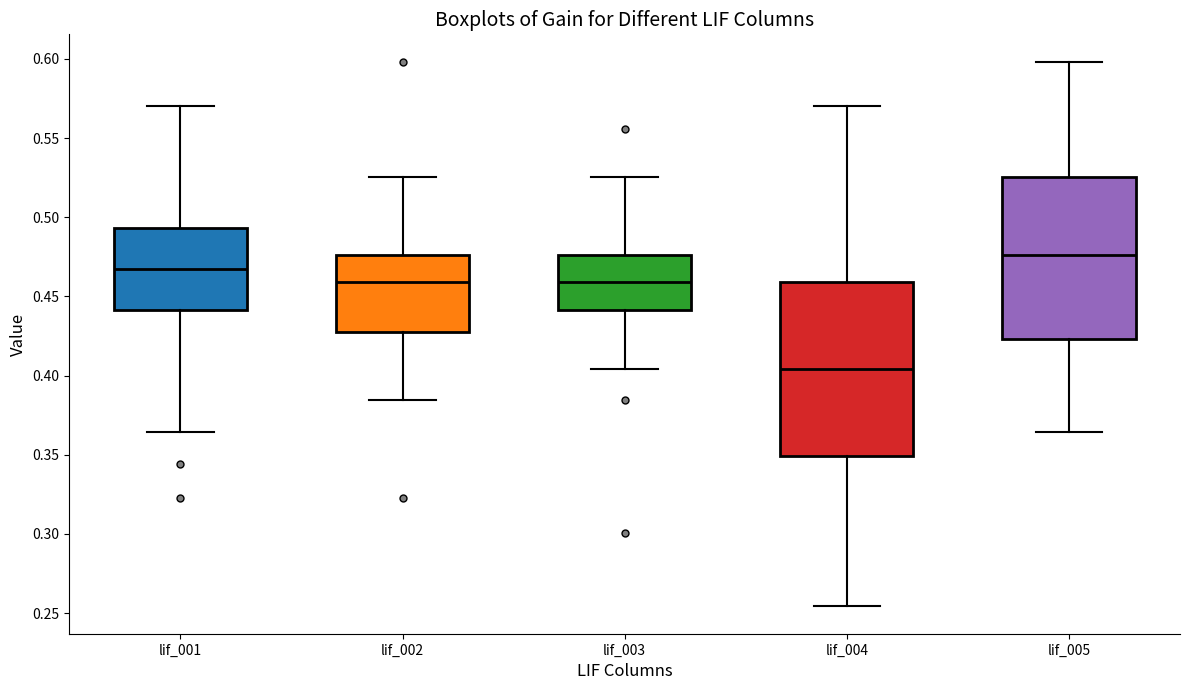

Which box has the lowest median line?

lif_004